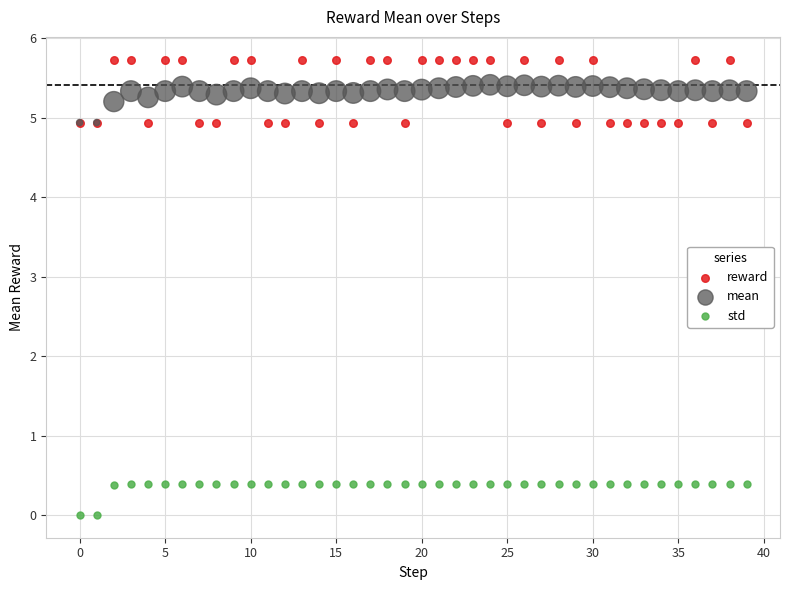

Which series reaches the minimum Y coordinate?

std